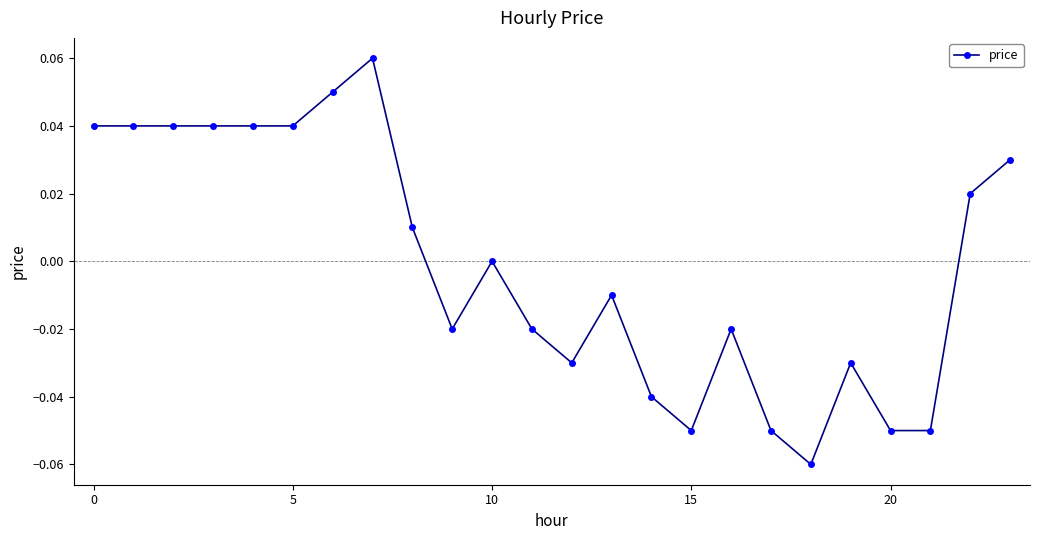

True or false: there are more than 2 points higher than both neighbors.

True